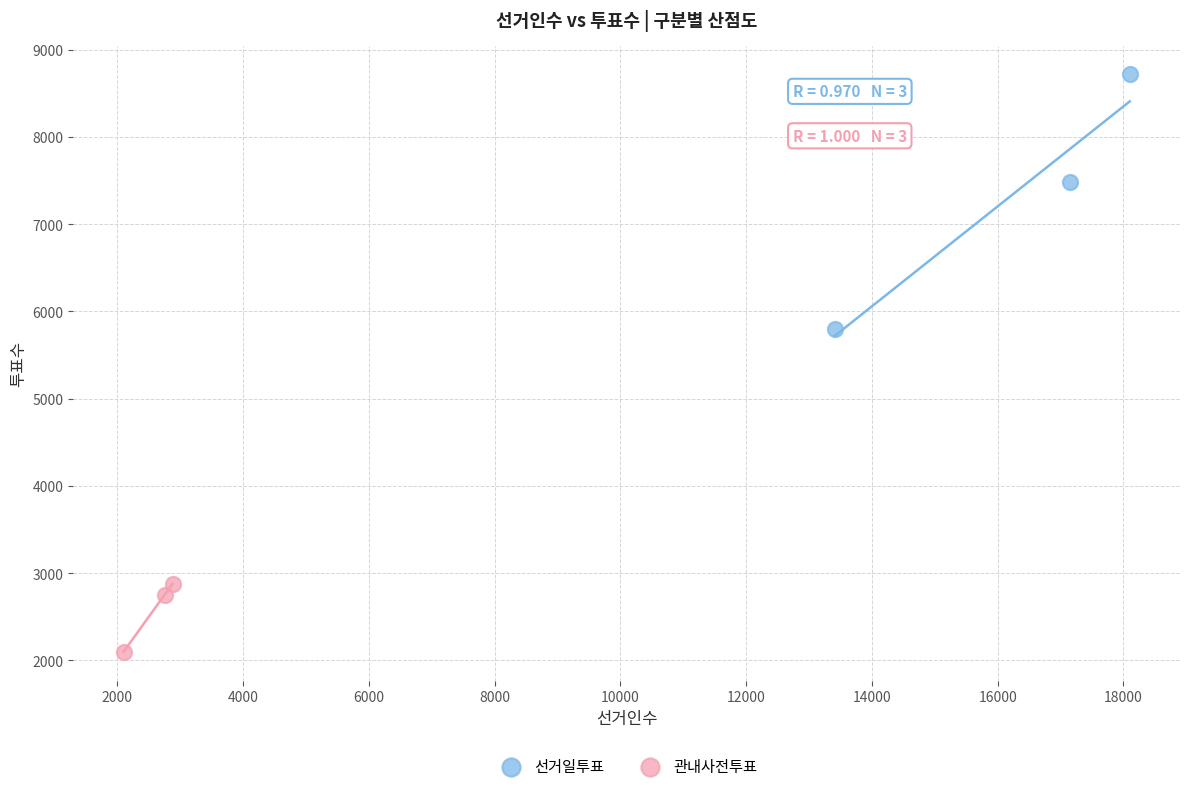

Which series has the largest Y range (max minus min)?

선거일투표